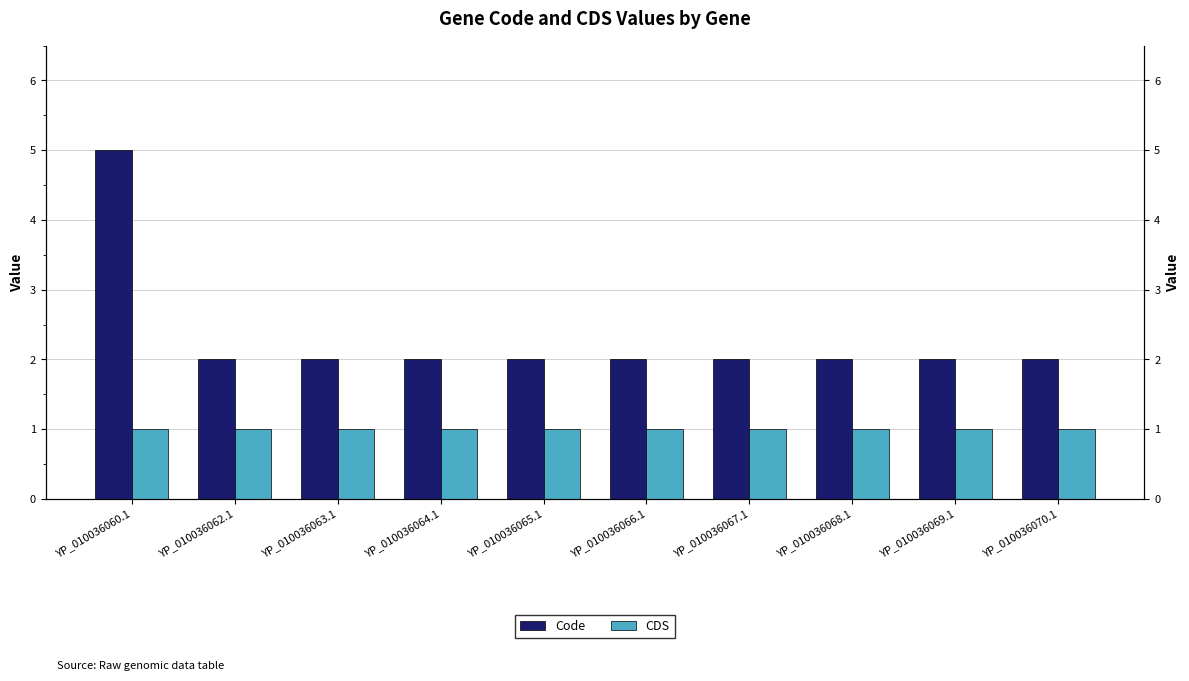

Reading left to right, list all the values displayed in this chart.

Code: YP_010036060.1=5	YP_010036062.1=2	YP_010036063.1=2	YP_010036064.1=2	YP_010036065.1=2	YP_010036066.1=2	YP_010036067.1=2	YP_010036068.1=2	YP_010036069.1=2	YP_010036070.1=2
CDS: YP_010036060.1=1	YP_010036062.1=1	YP_010036063.1=1	YP_010036064.1=1	YP_010036065.1=1	YP_010036066.1=1	YP_010036067.1=1	YP_010036068.1=1	YP_010036069.1=1	YP_010036070.1=1